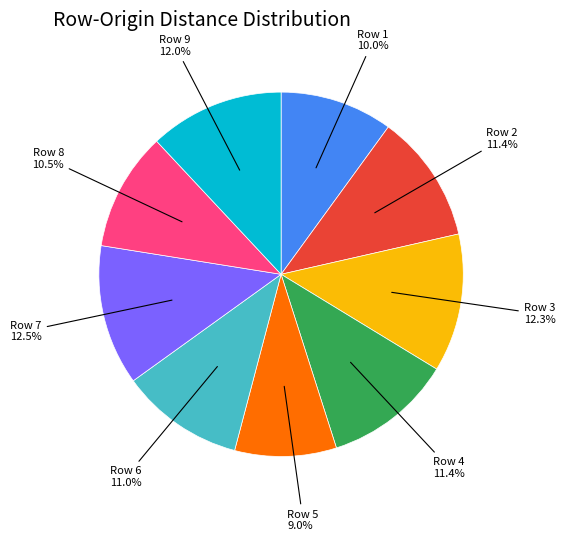

Is there any slice that represents more than half of the pie?

No